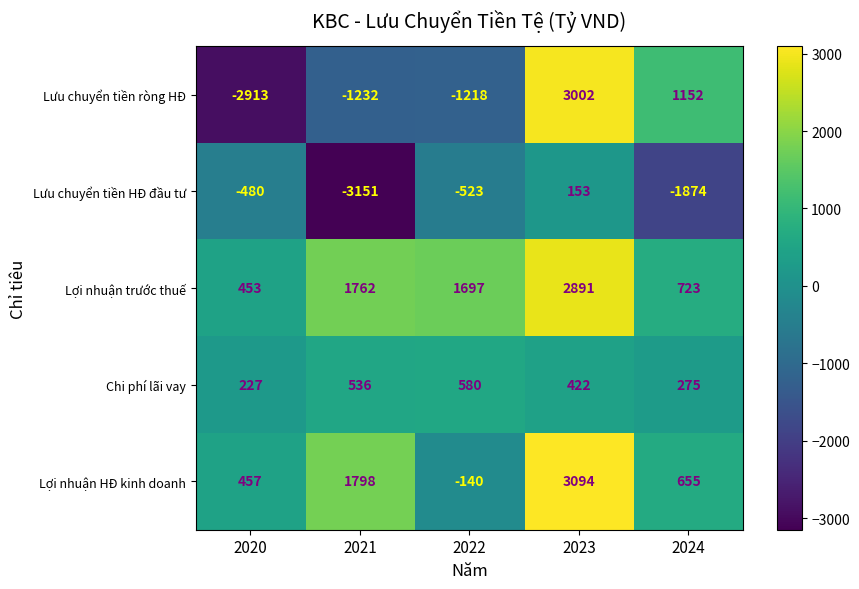

The value of Lợi nhuận HĐ kinh doanh at 2021 is 1798. True or false?

True